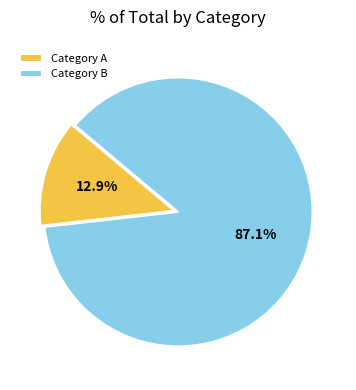

How much of the chart is everything except Category B?

12.9%